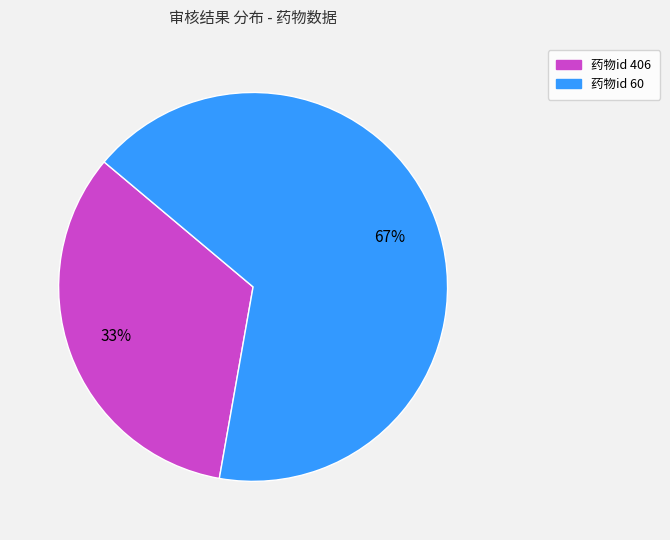

To the nearest percent, what is the average slice percentage?

50%